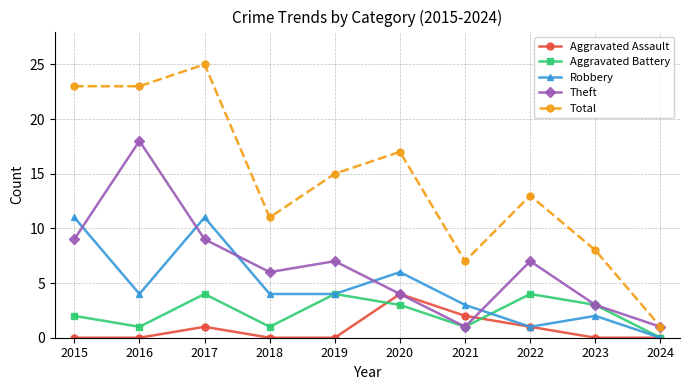

What is the maximum value shown in the chart?

25